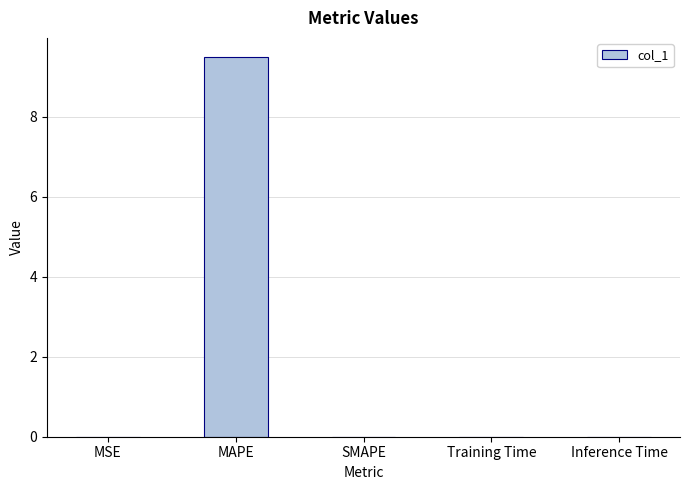

How many categories are shown in the chart?

5